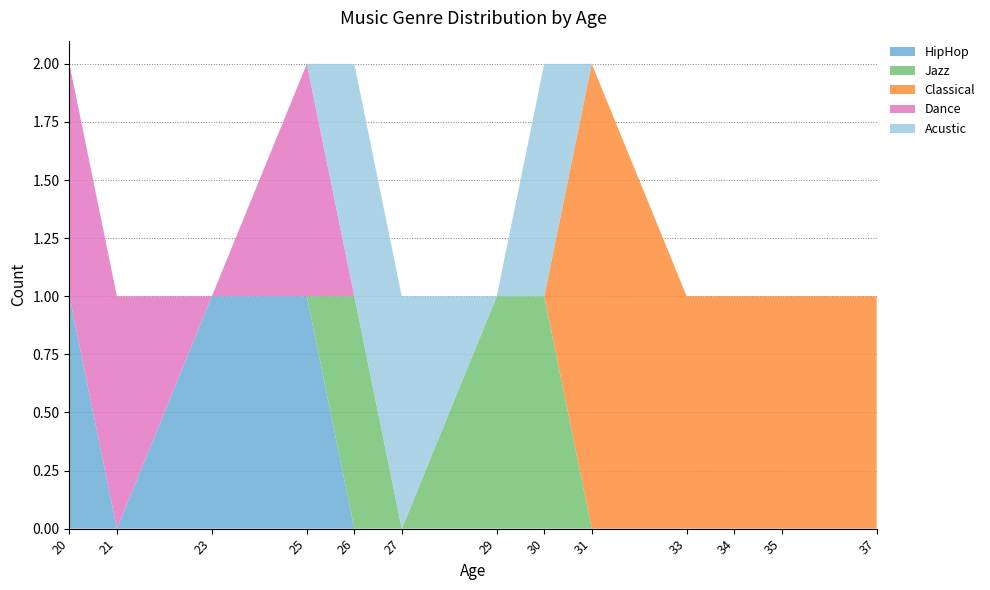

True or false: Dance and Jazz intersect in this chart.

False